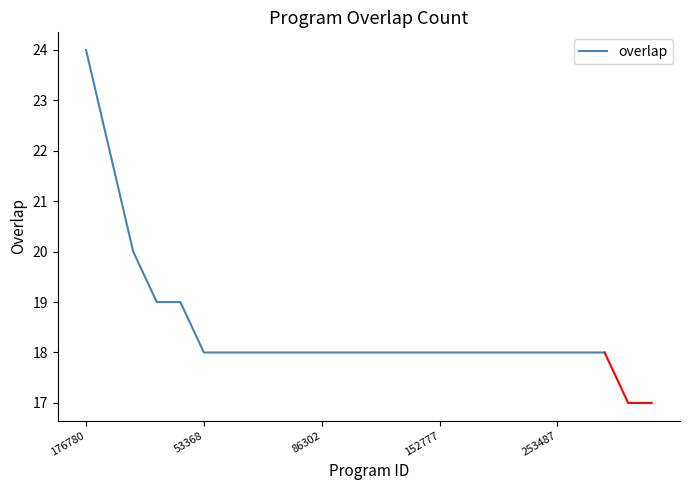

What value does the data have at 21?

18